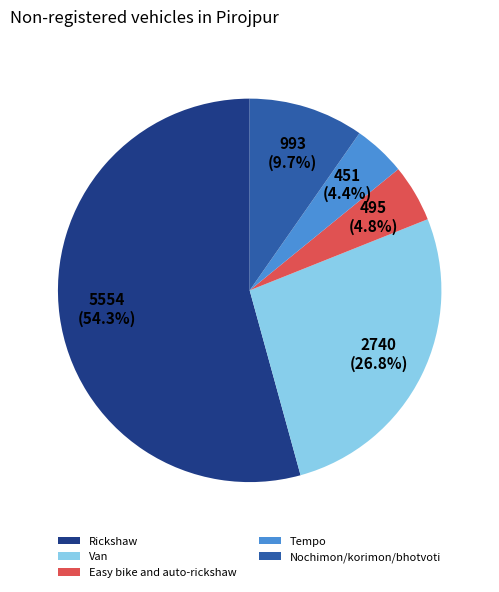

Which slice represents more than half of the pie?

Rickshaw